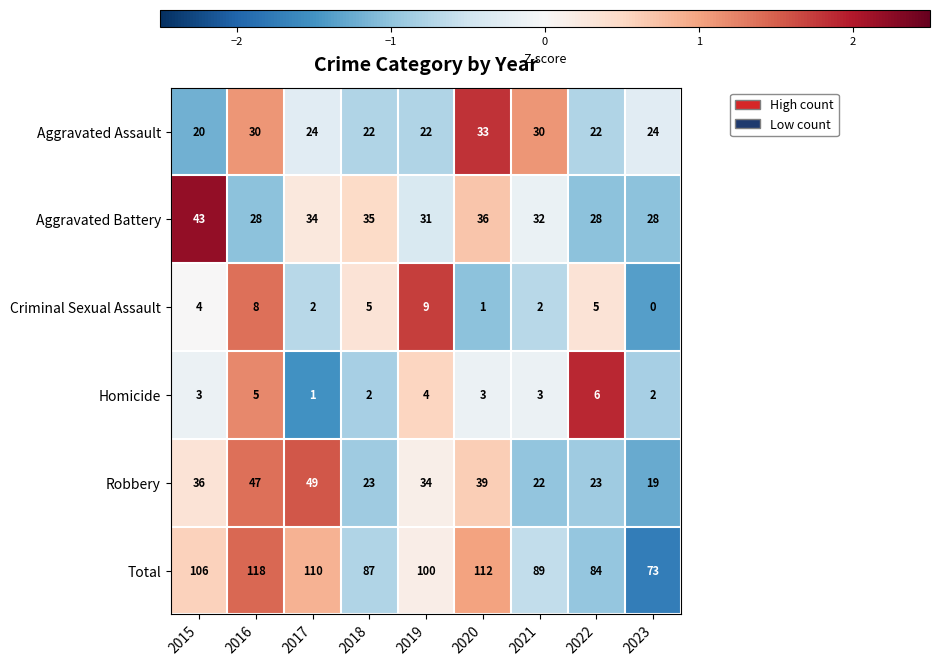

At which label does Aggravated Assault first exceed 24?

2016